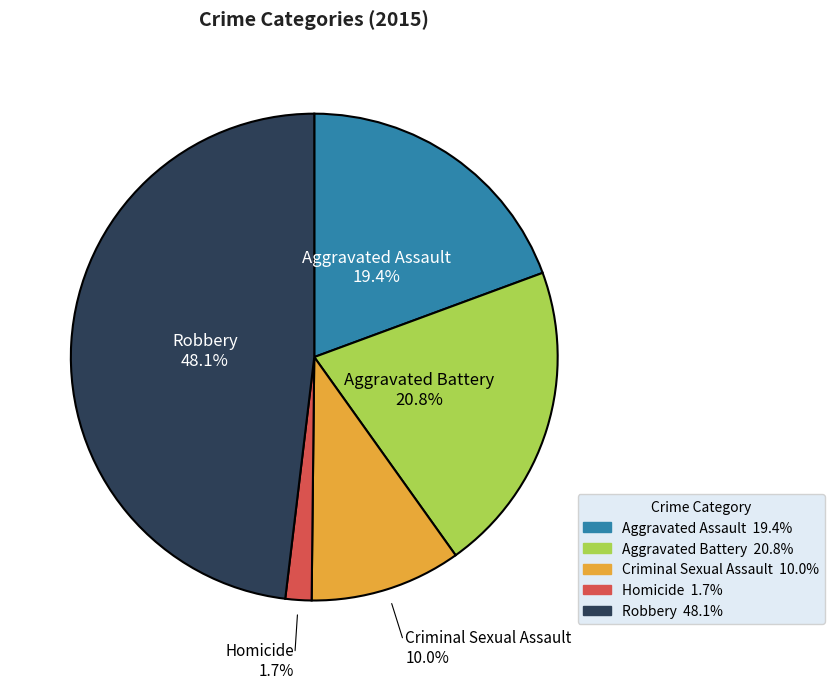

What percentage is the Aggravated Battery slice, to the nearest percent?

21%